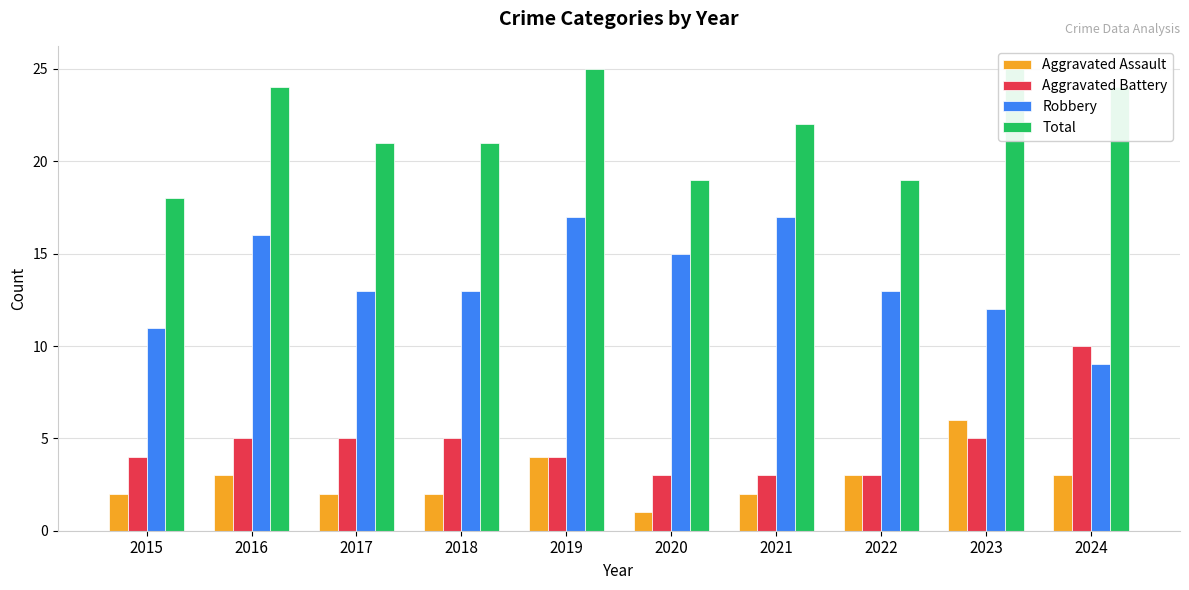

Which series has the largest range (max minus min)?

Robbery